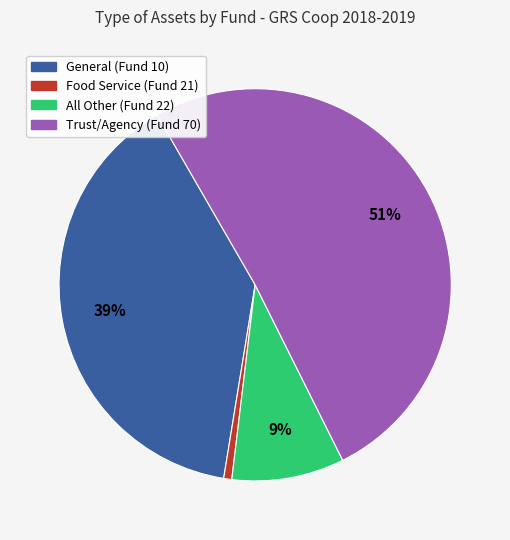

How many slices are in this pie chart?

4